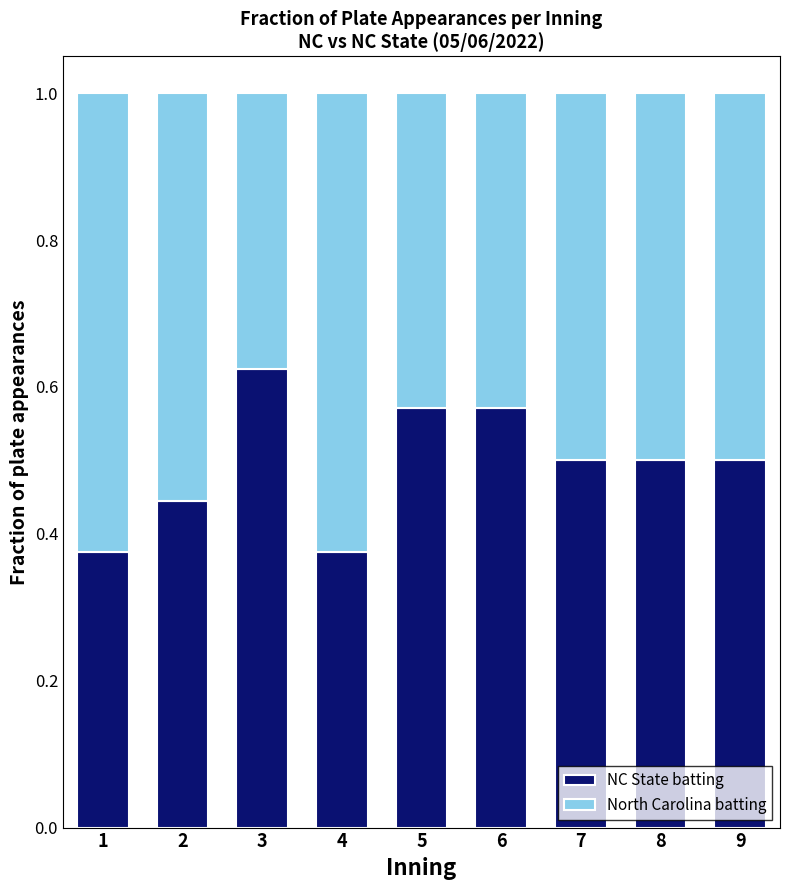

What is the total value across all series at 7?

1.0